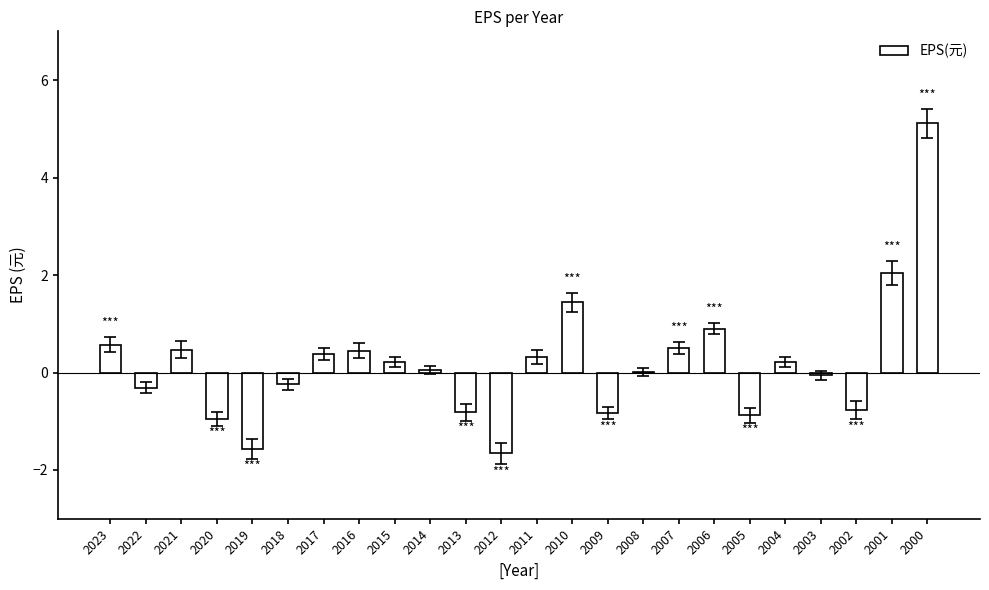

What is the approximate value at 2006?

0.9